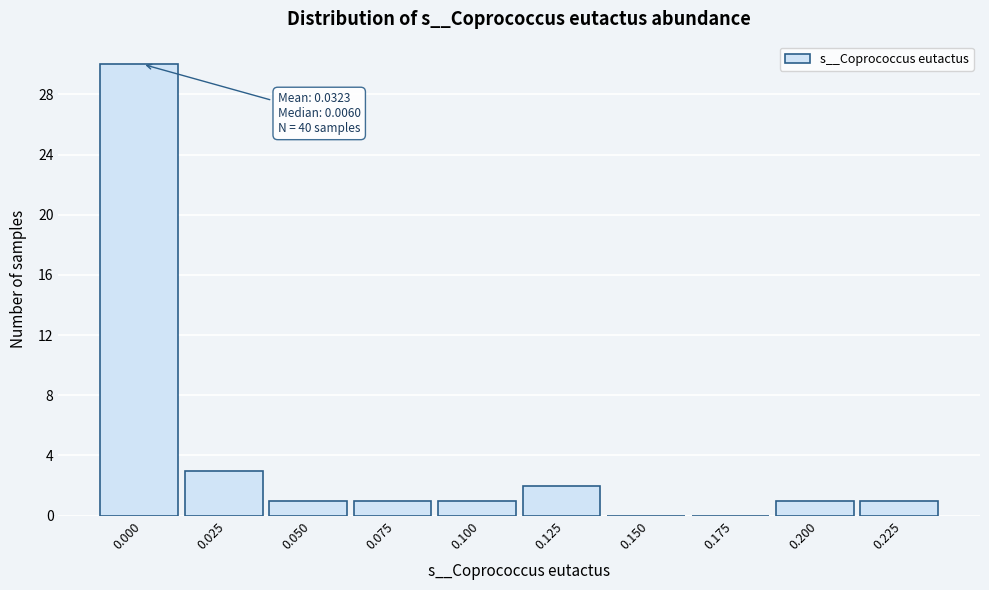

Reading left to right, transcribe all the data shown in this chart.

0.000=30	0.025=3	0.050=1	0.075=1	0.100=1	0.125=2	0.150=0	0.175=0	0.200=1	0.225=1